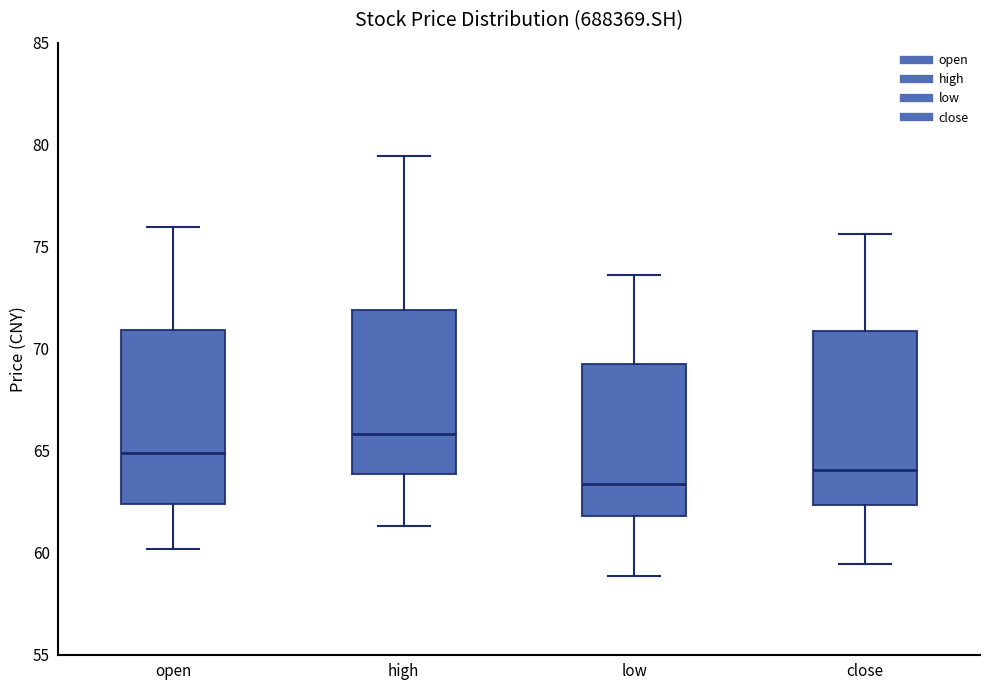

Which box has the lowest median line?

low